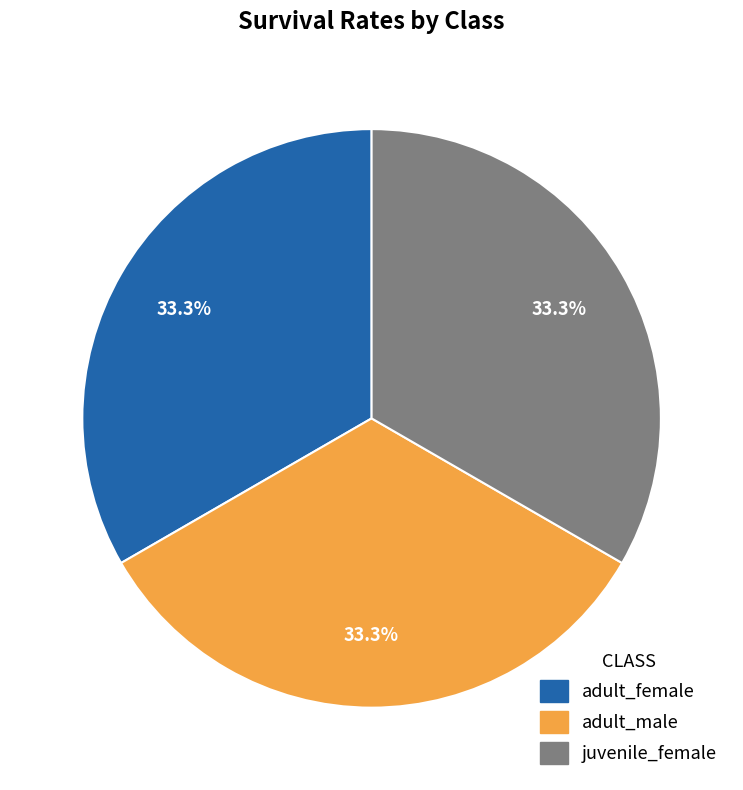

Is there any slice that represents more than half of the pie?

No